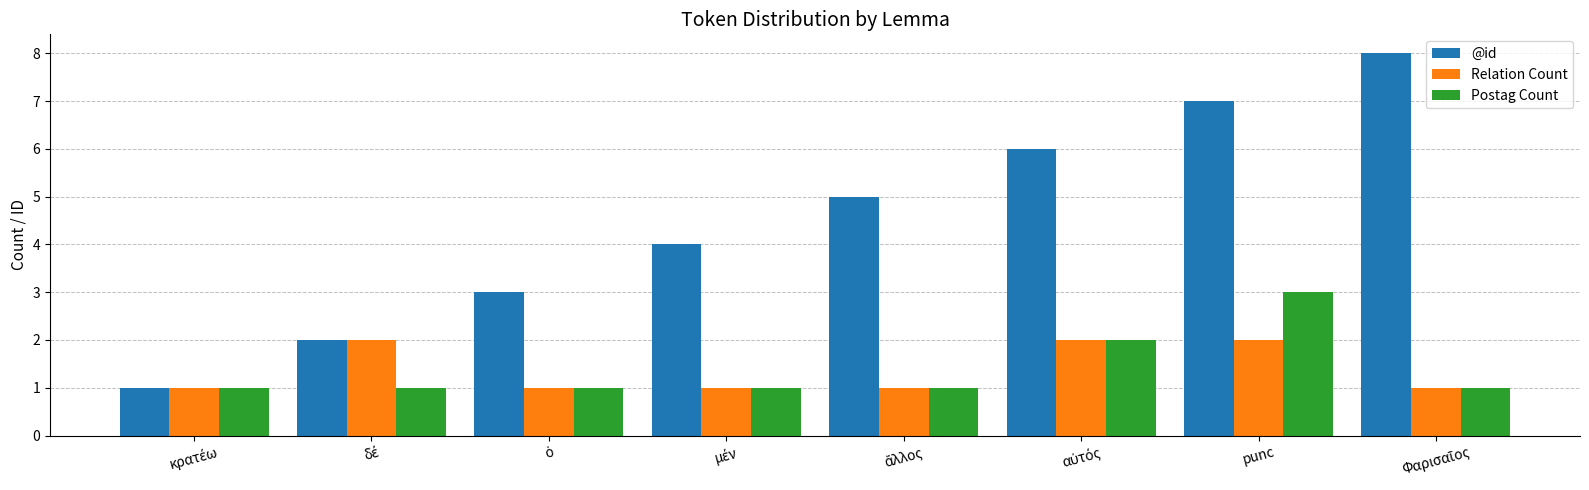

The Relation Count series shows 1 at punc. True or false?

False